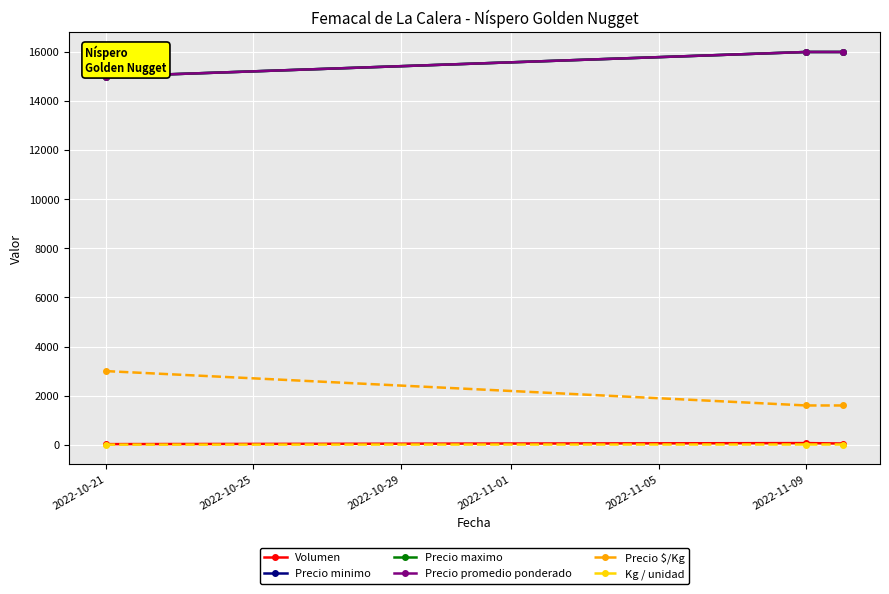

What is the difference between the maximum and minimum values in the Volumen series?

42